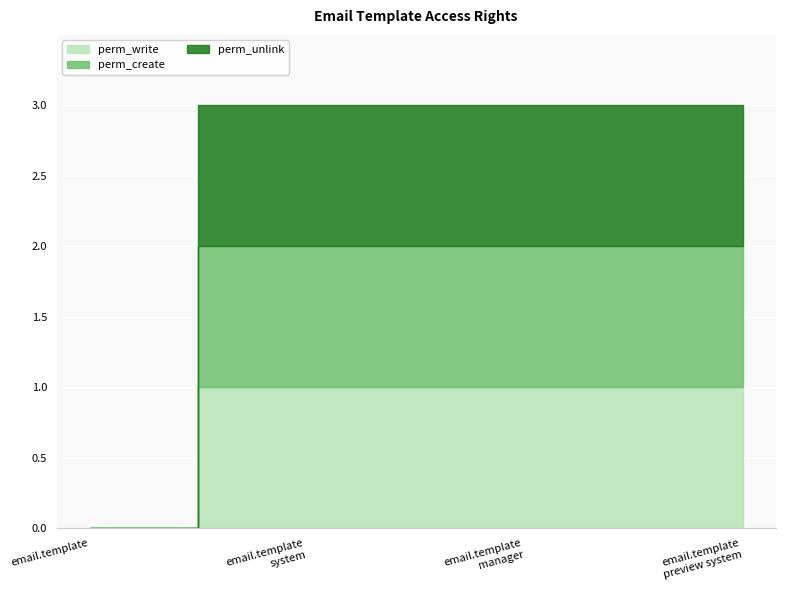

What is the total value across all series at access_email_template_manager?

3